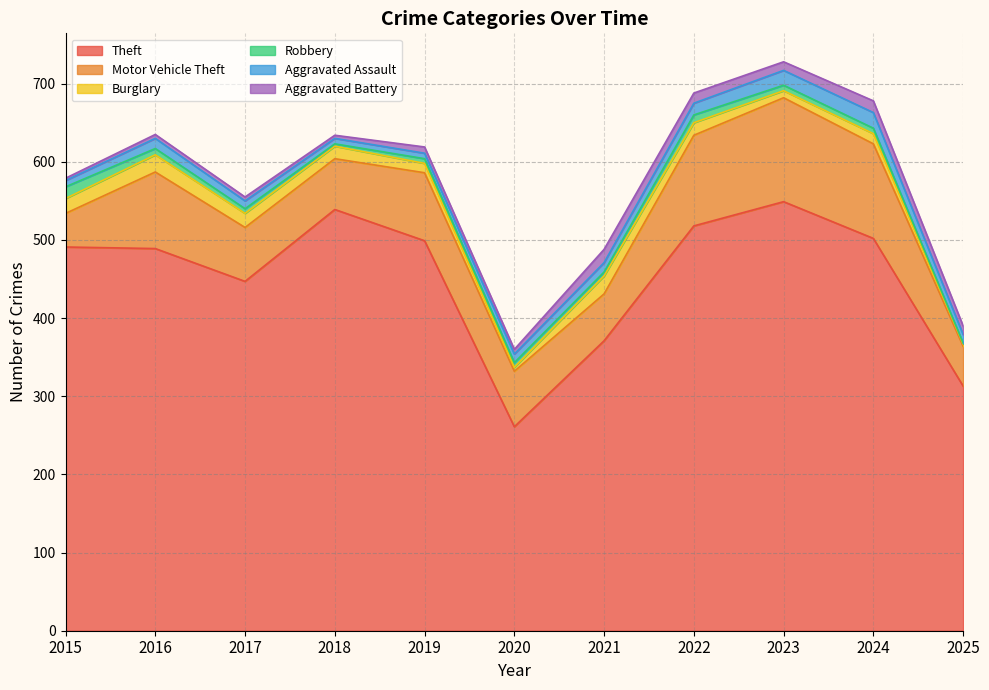

What is the spread (max minus min) of values at 2015?

488